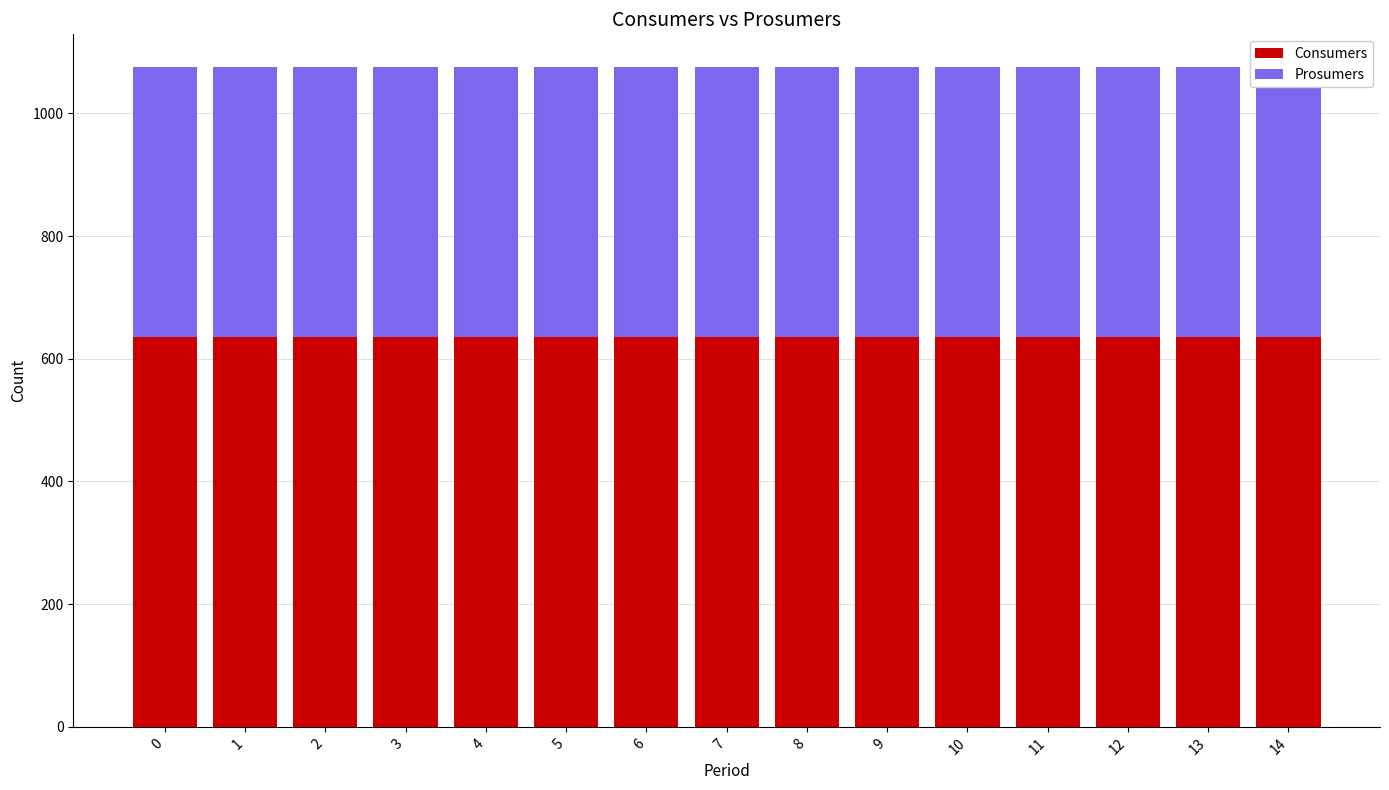

Between 3 and 10, which is larger?

3